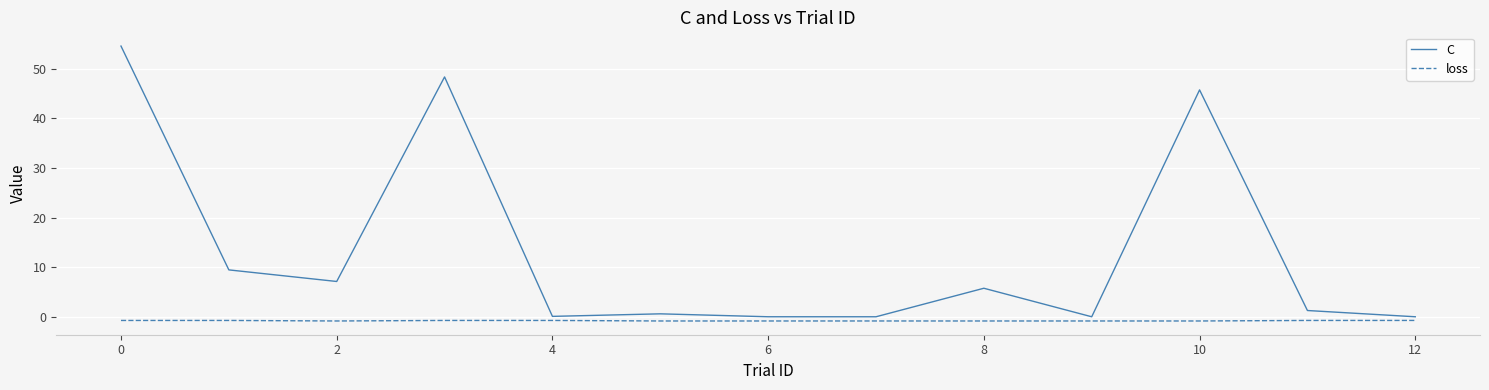

Does the chart have visible grid lines?

Yes